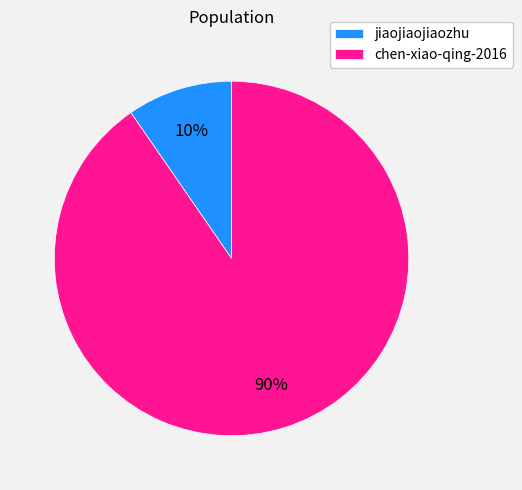

Do jiaojiaojiaozhu and chen-xiao-qing-2016 together represent more than half of the pie?

Yes